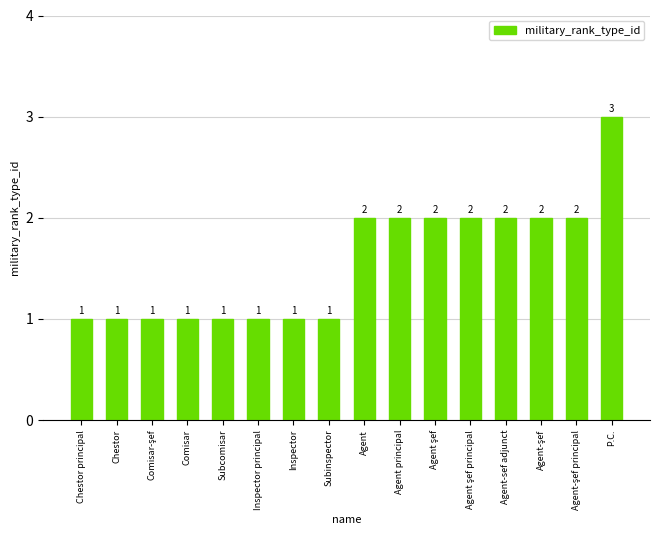

What is the greatest value displayed?

3